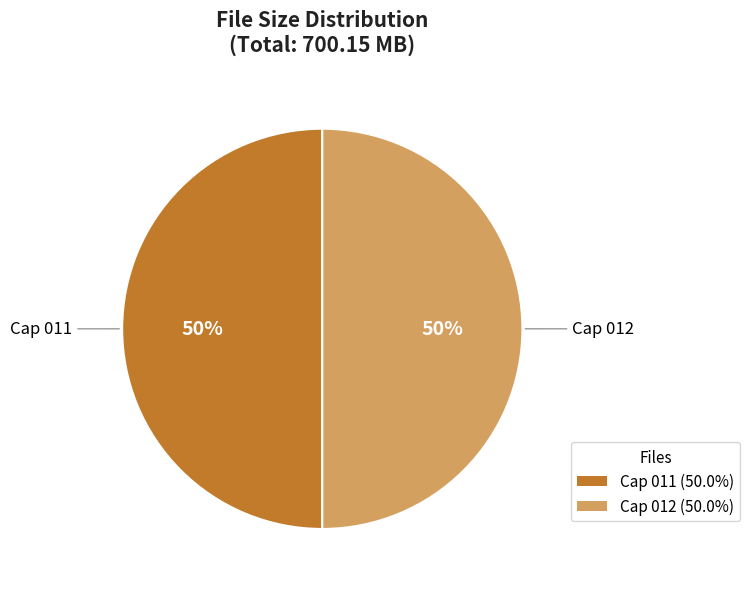

True or false: Cap 012 accounts for 64% of the total.

False